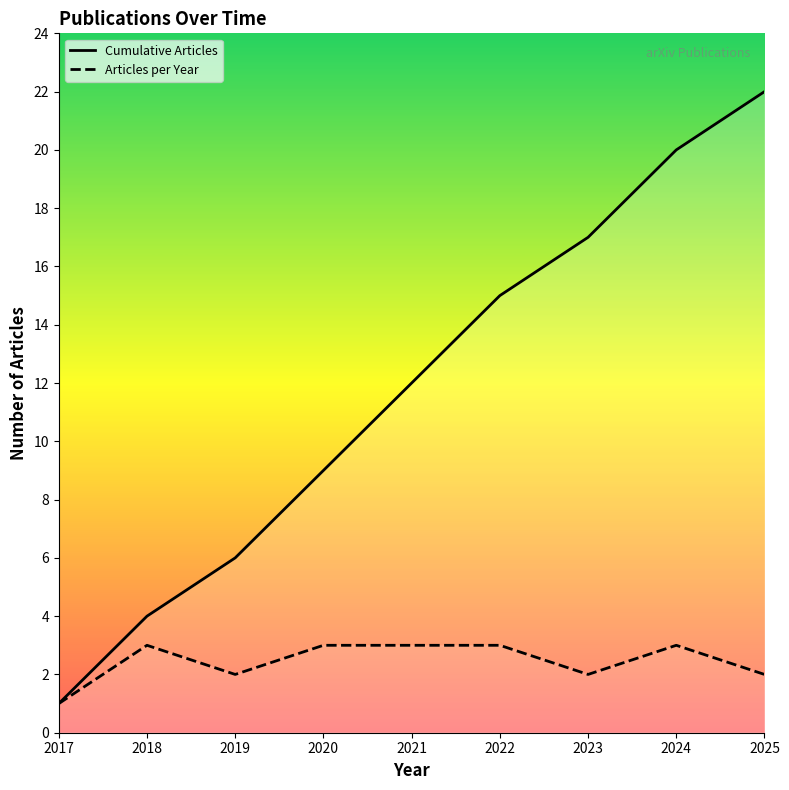

Reading left to right, transcribe all the data shown in this chart.

Cumulative Articles: 1	4	6	9	12	15	17	20	22
Articles per Year: 1	3	2	3	3	3	2	3	2